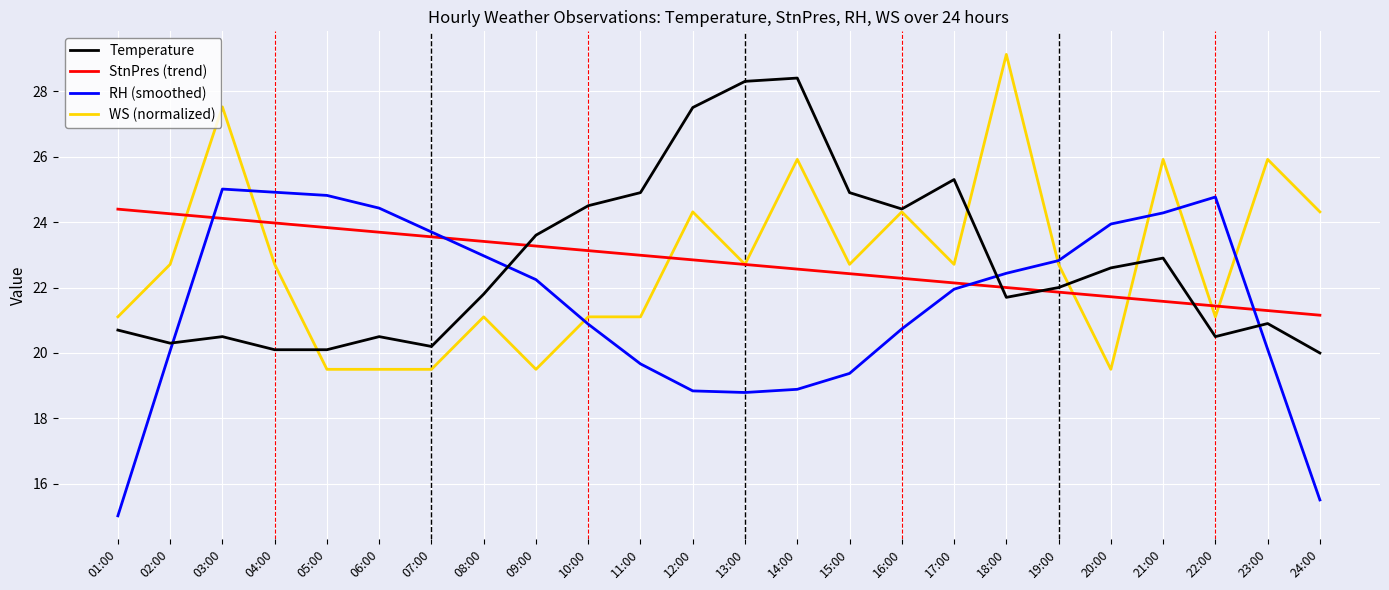

Rank the series at 04:00 from highest to lowest value.

RH (smoothed), StnPres (trend), WS (normalized), Temperature